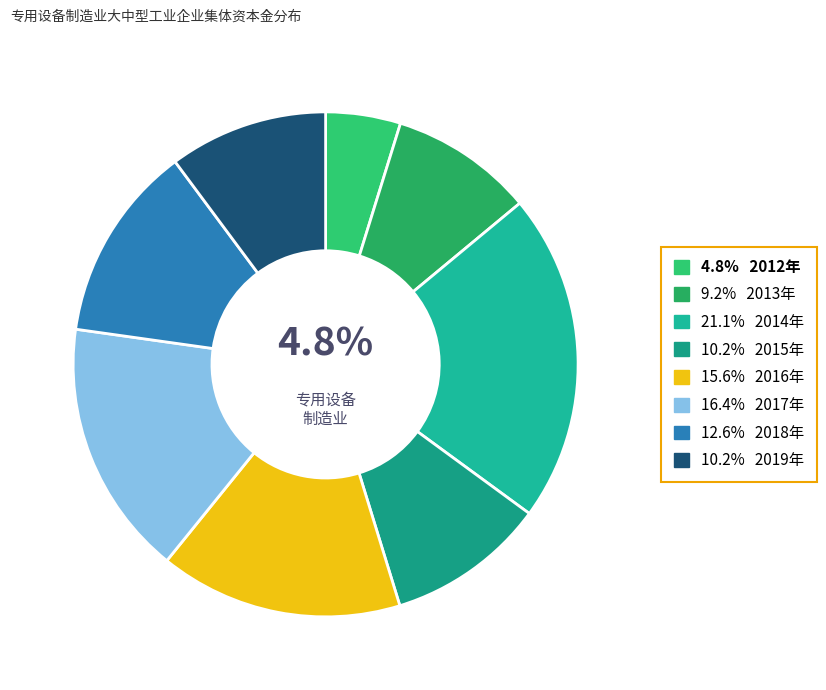

Count the number of slices in the pie.

8